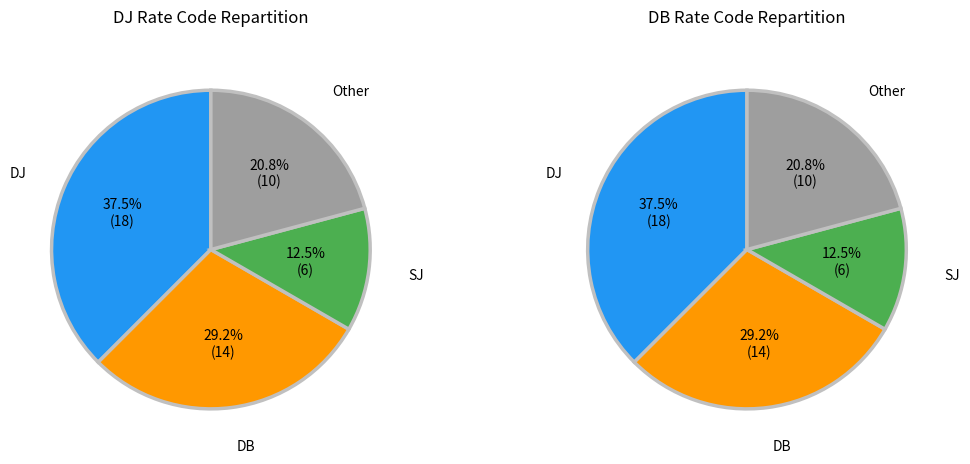

Is there any slice that represents more than half of the pie?

No